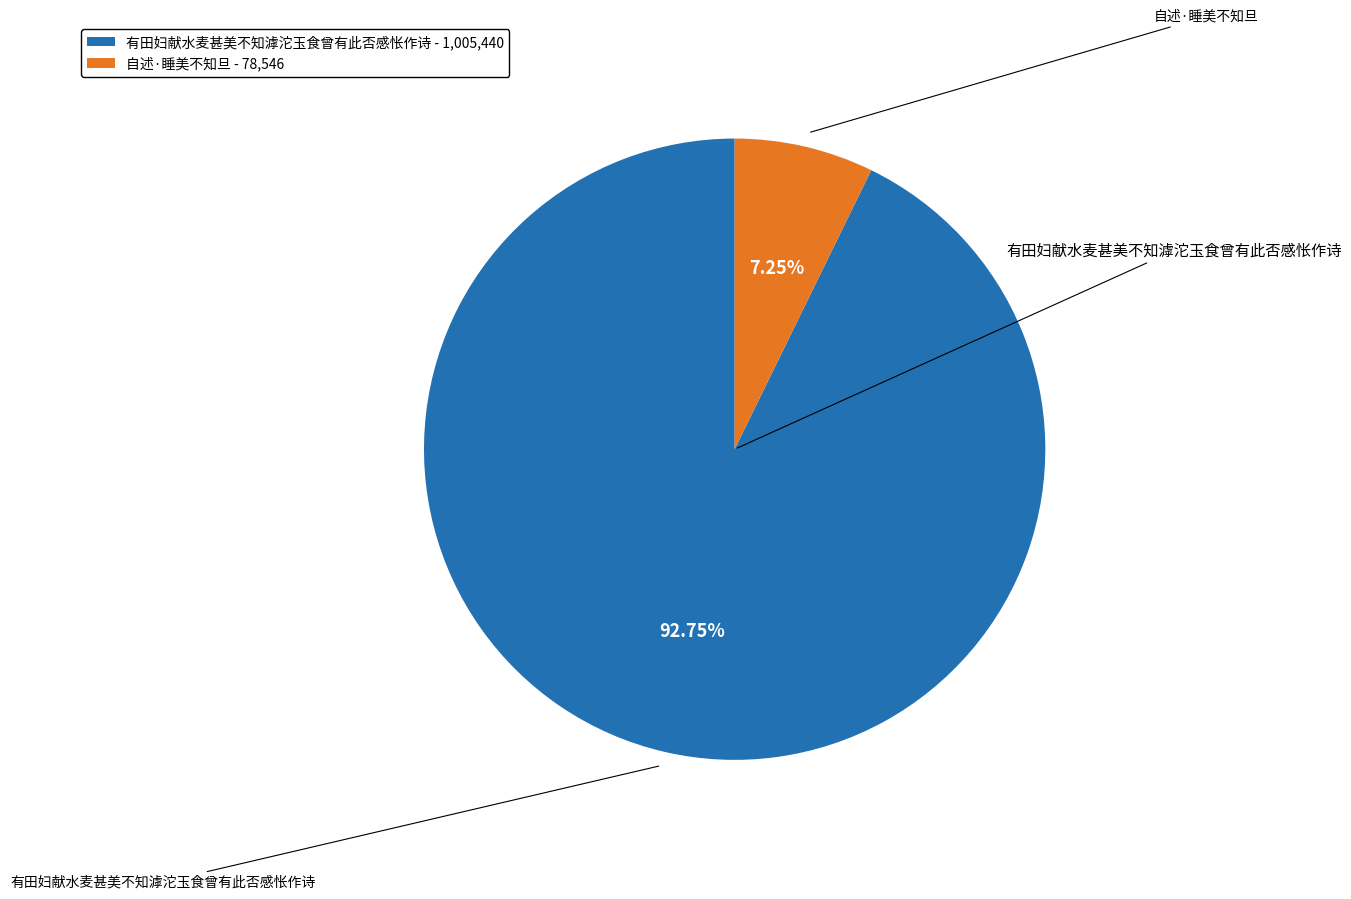

To the nearest percent, what portion does 自述·睡美不知旦 represent?

7%